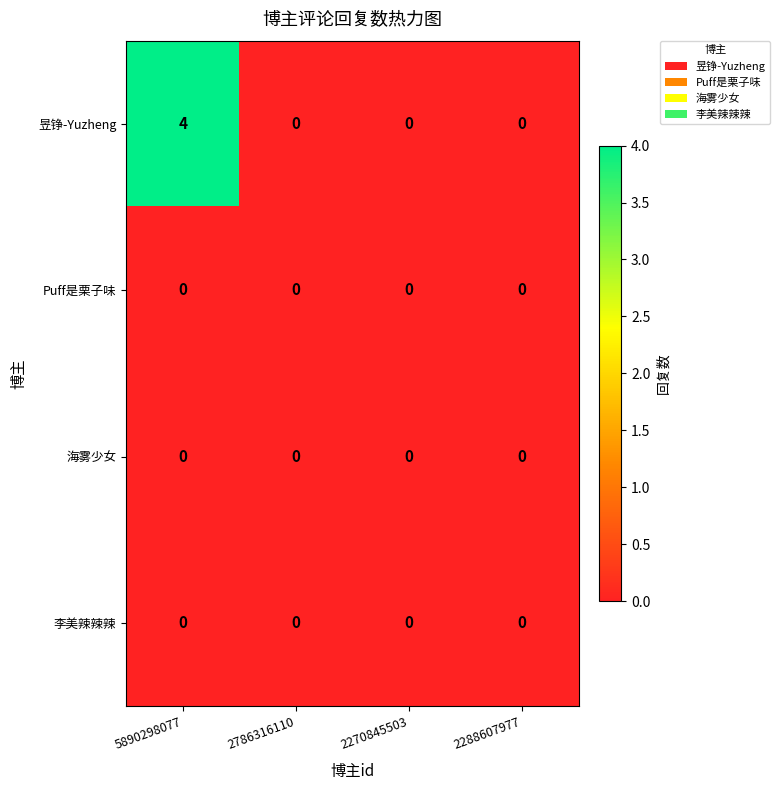

Reading left to right, what are all the values shown in this chart?

昱铮-Yuzheng: 5890298077=4	2786316110=0	2270845503=0	2288607977=0
Puff是栗子味: 5890298077=0	2786316110=0	2270845503=0	2288607977=0
海雾少女: 5890298077=0	2786316110=0	2270845503=0	2288607977=0
李美辣辣辣: 5890298077=0	2786316110=0	2270845503=0	2288607977=0